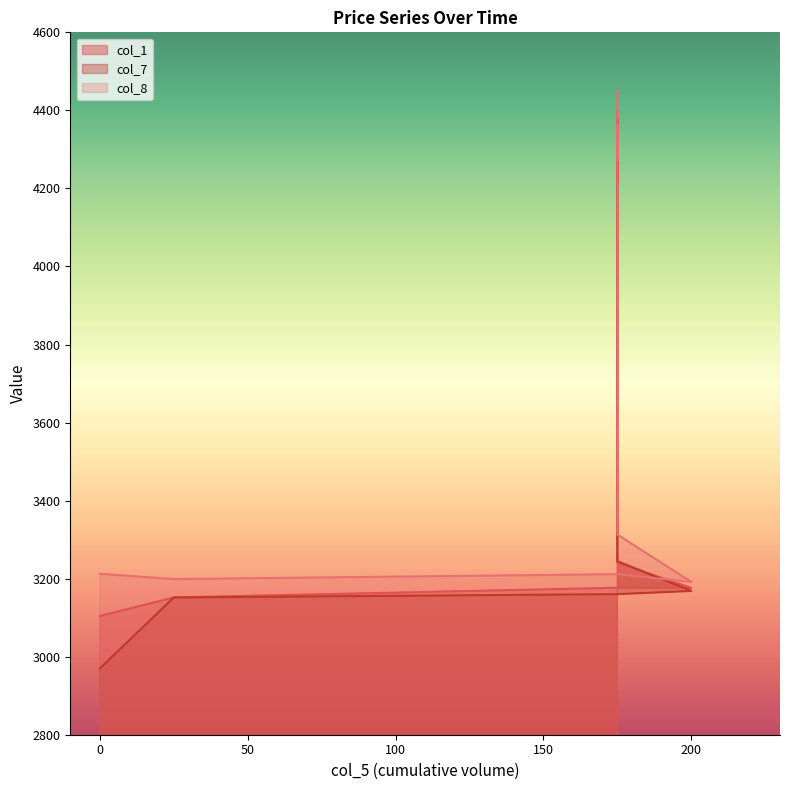

What value does the col_8 series have at 0?

3212.4